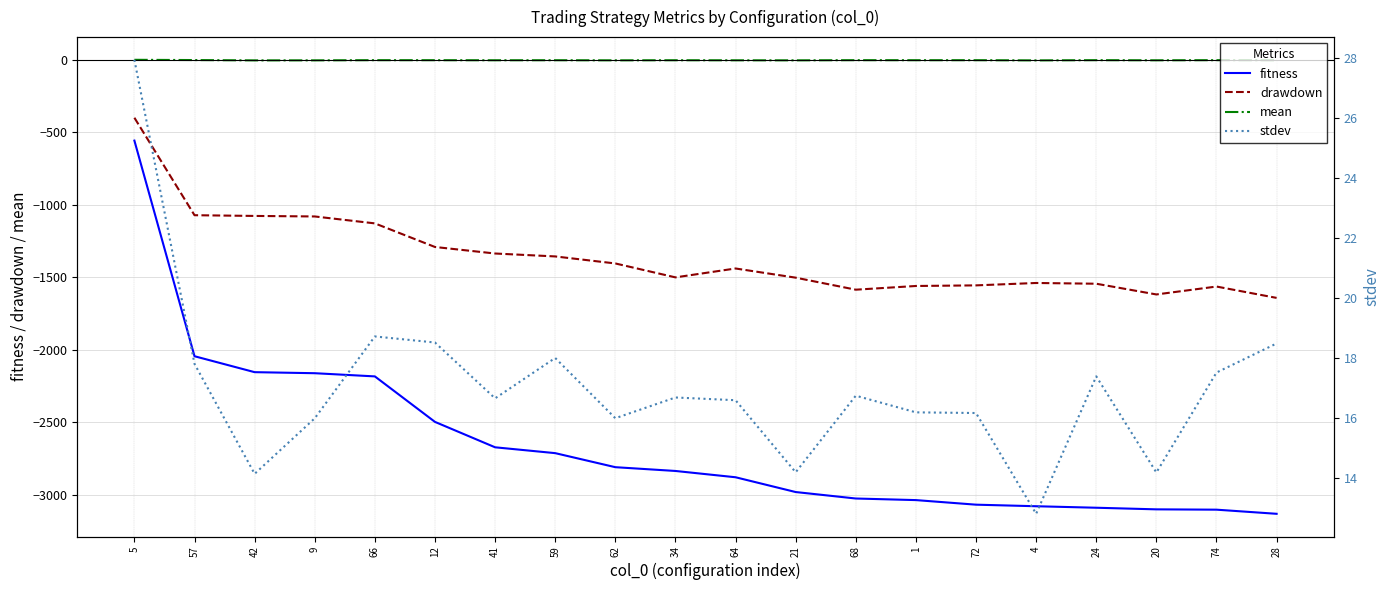

What are all the series names shown in the legend?

fitness, drawdown, mean, stdev